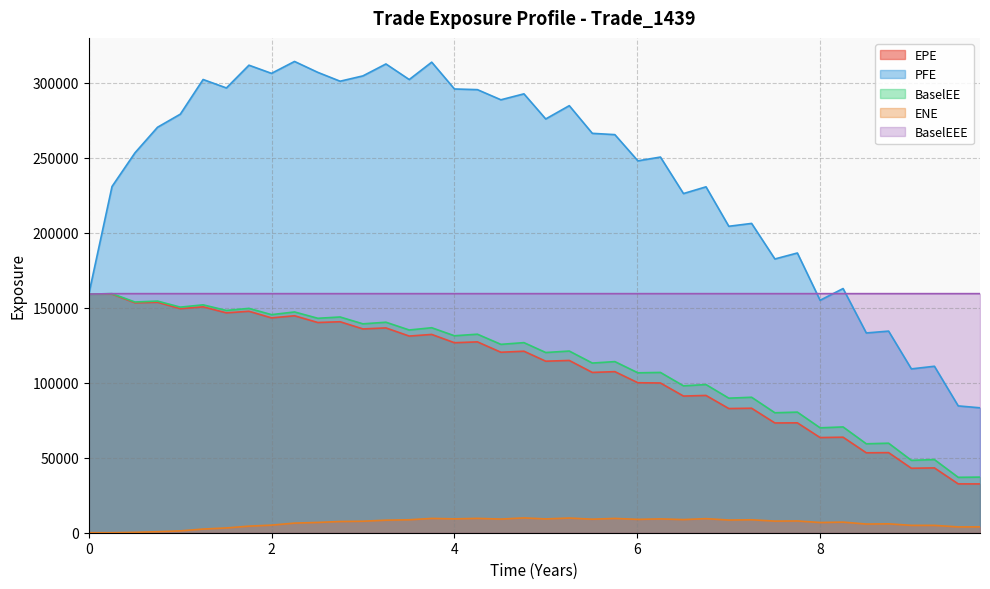

The value of BaselEEE at 8 is 159448.0. True or false?

True